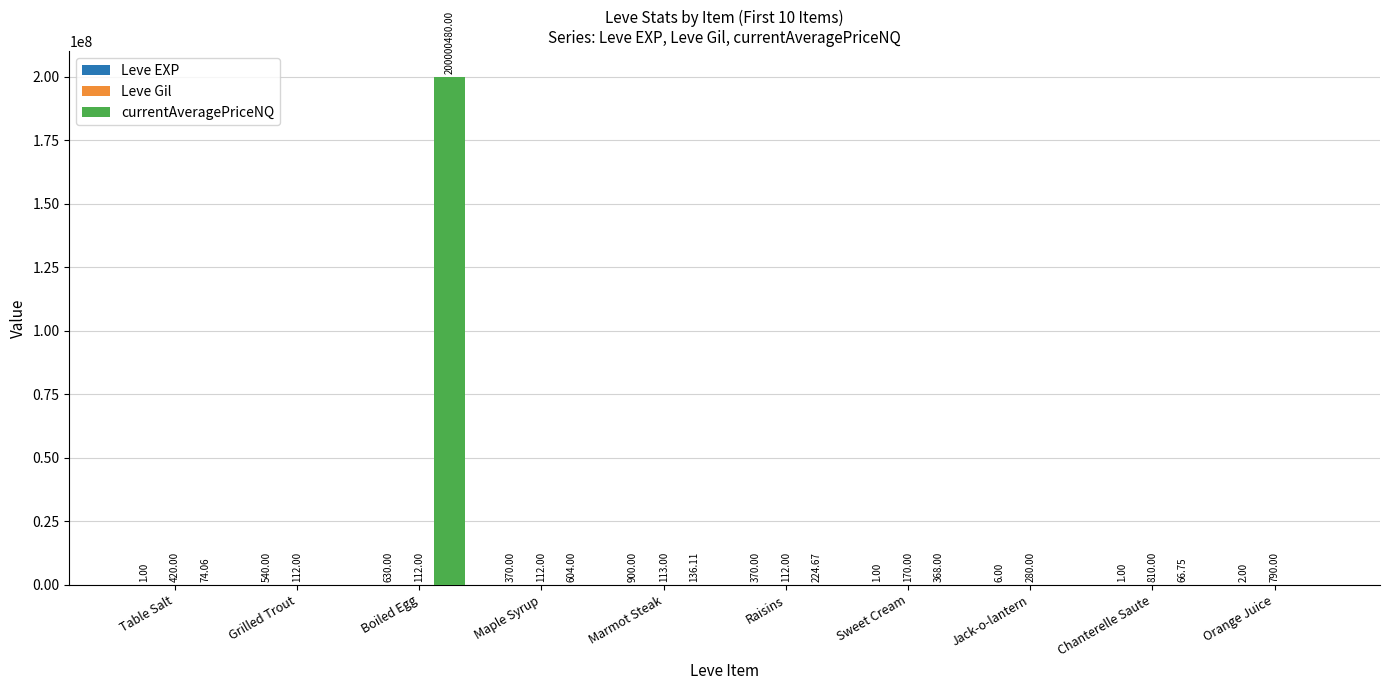

Which series has the widest spread of values?

currentAveragePriceNQ